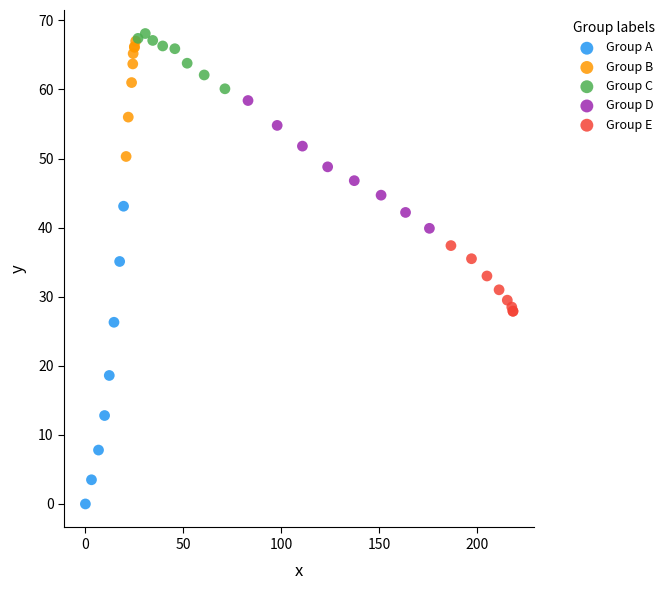

Which series contains the highest Y value?

Group C